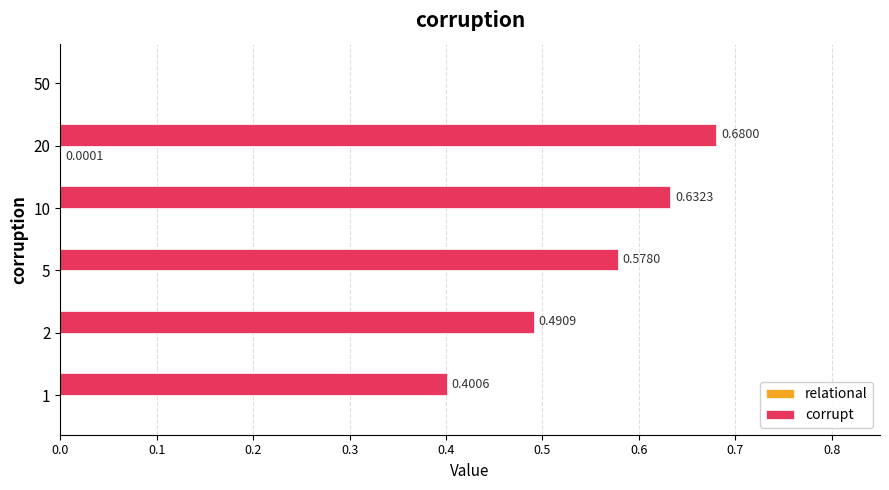

Which series has the largest total across all categories?

corrupt